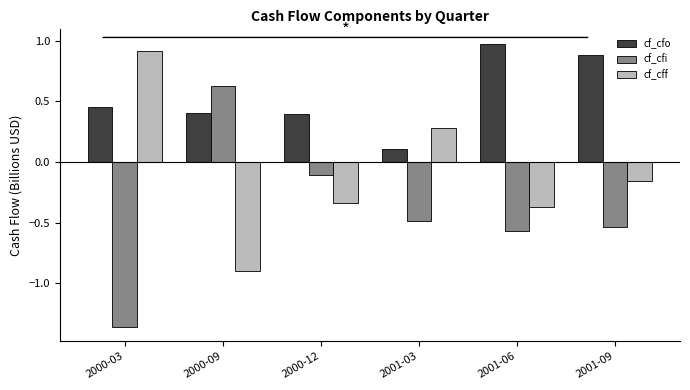

Which category has the highest value in the cf_cff series?

2000-03